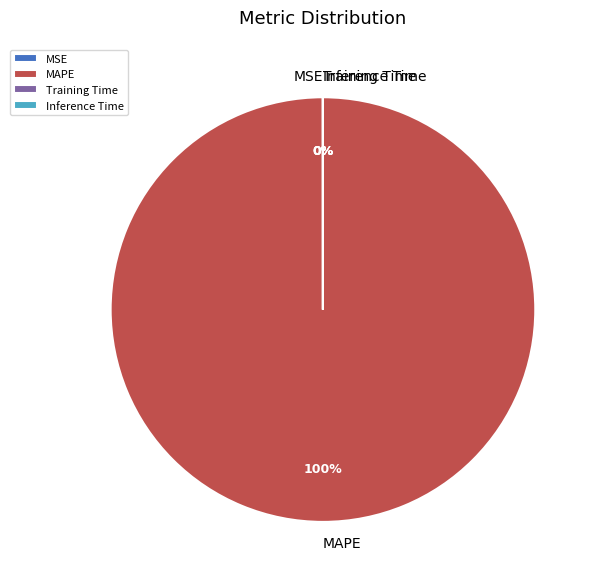

Does any single category account for the majority?

Yes